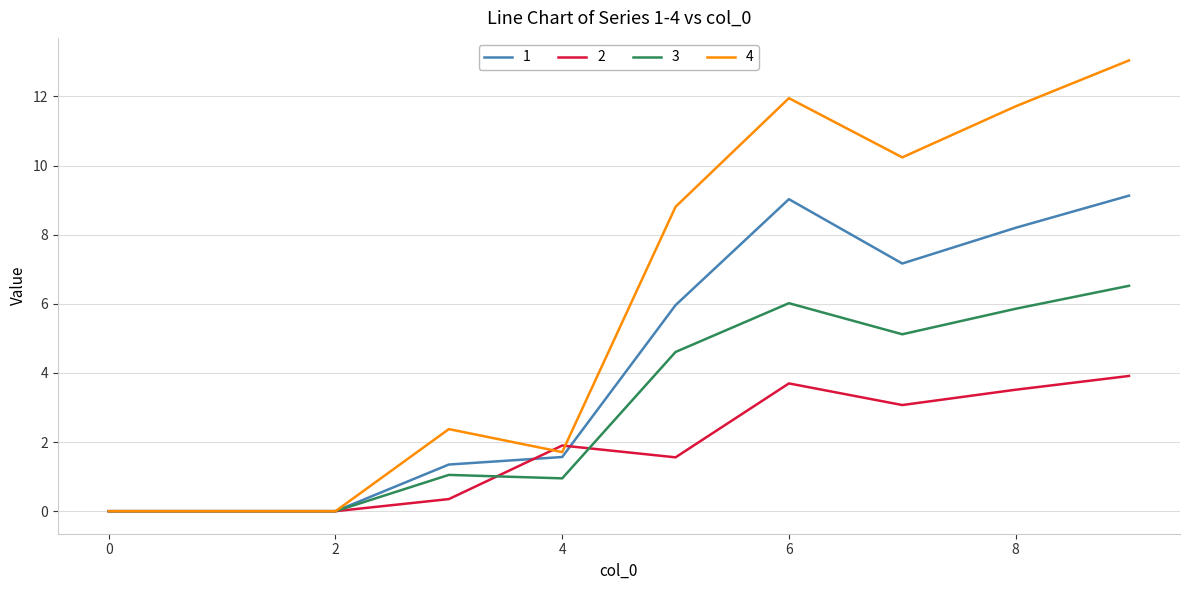

What is the greatest value displayed?

13.0